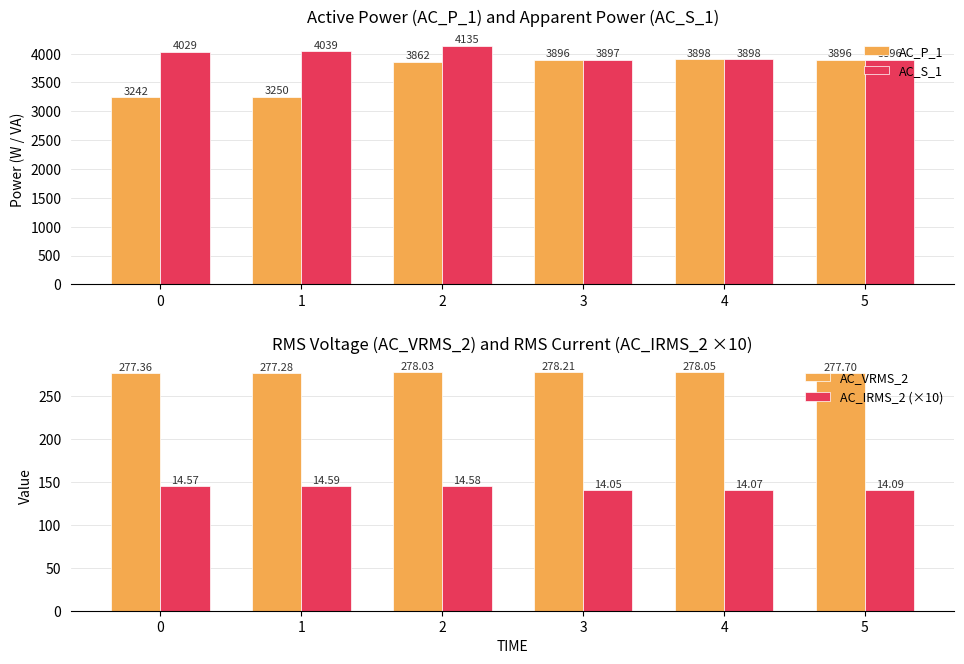

Which series changed the most between 1 and 3?

AC_P_1